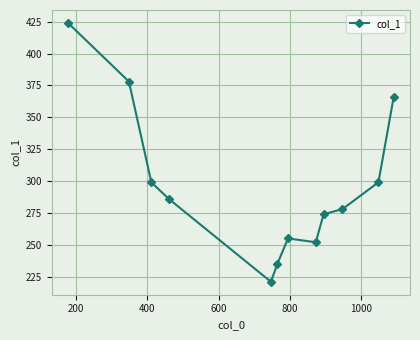

What is the minimum value shown in the chart?

221